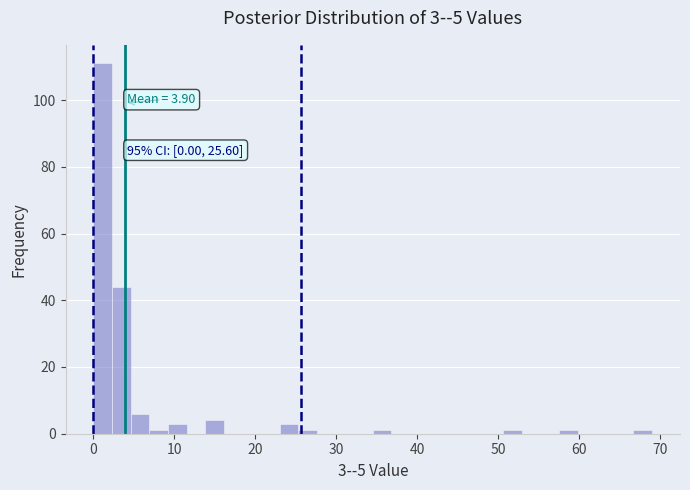

Read against the x-axis, roughly where is the centre of the tallest bar?

1